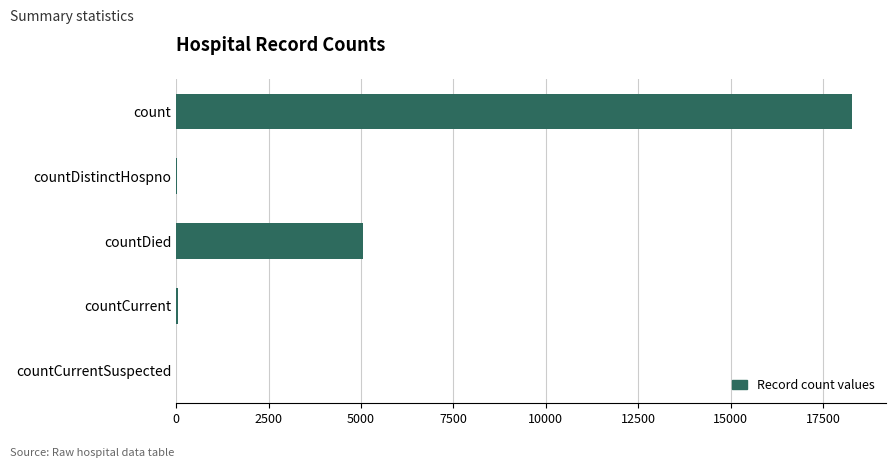

The chart shows a value of 18288 at count. True or false?

True